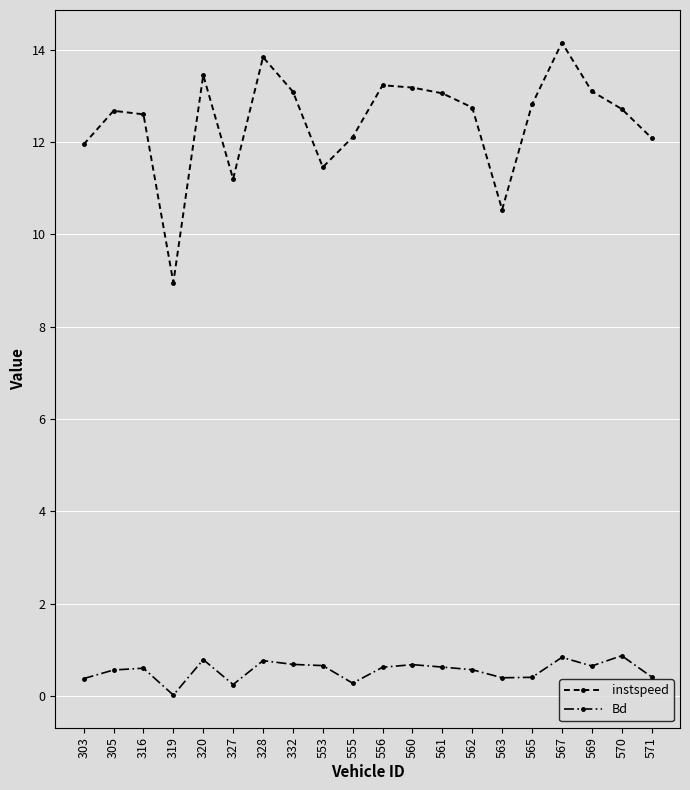

Does the chart have visible grid lines?

Yes